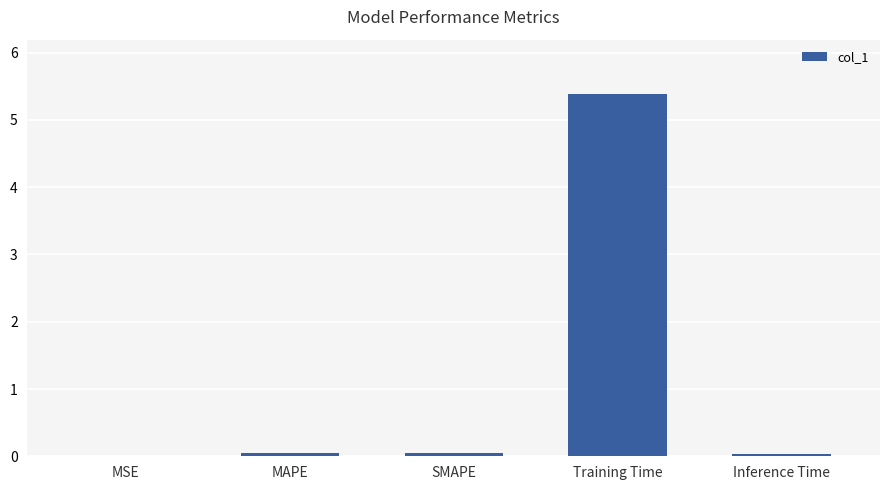

At which category does the chart reach its peak across all series?

Training Time